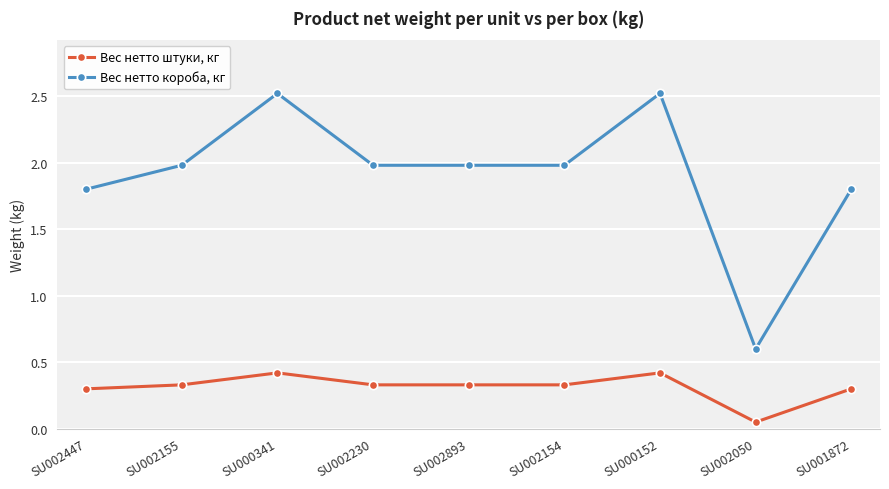

True or false: Вес нетто штуки, кг and Вес нетто короба, кг intersect in this chart.

False